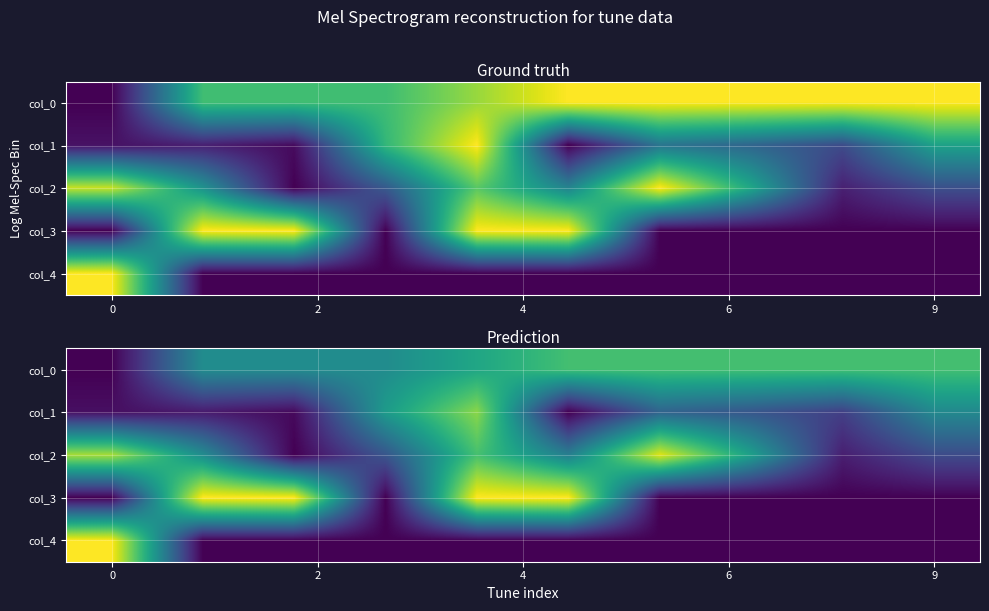

What is the difference between the maximum and minimum values in the col_1 series?

0.8